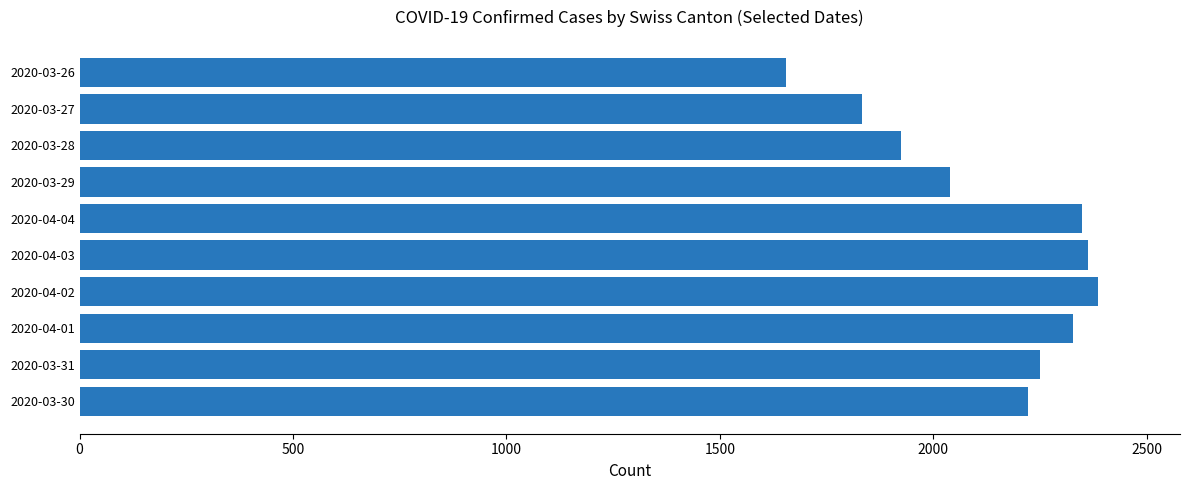

What is the change in value from 2020-04-03 to 2020-03-28?

-439